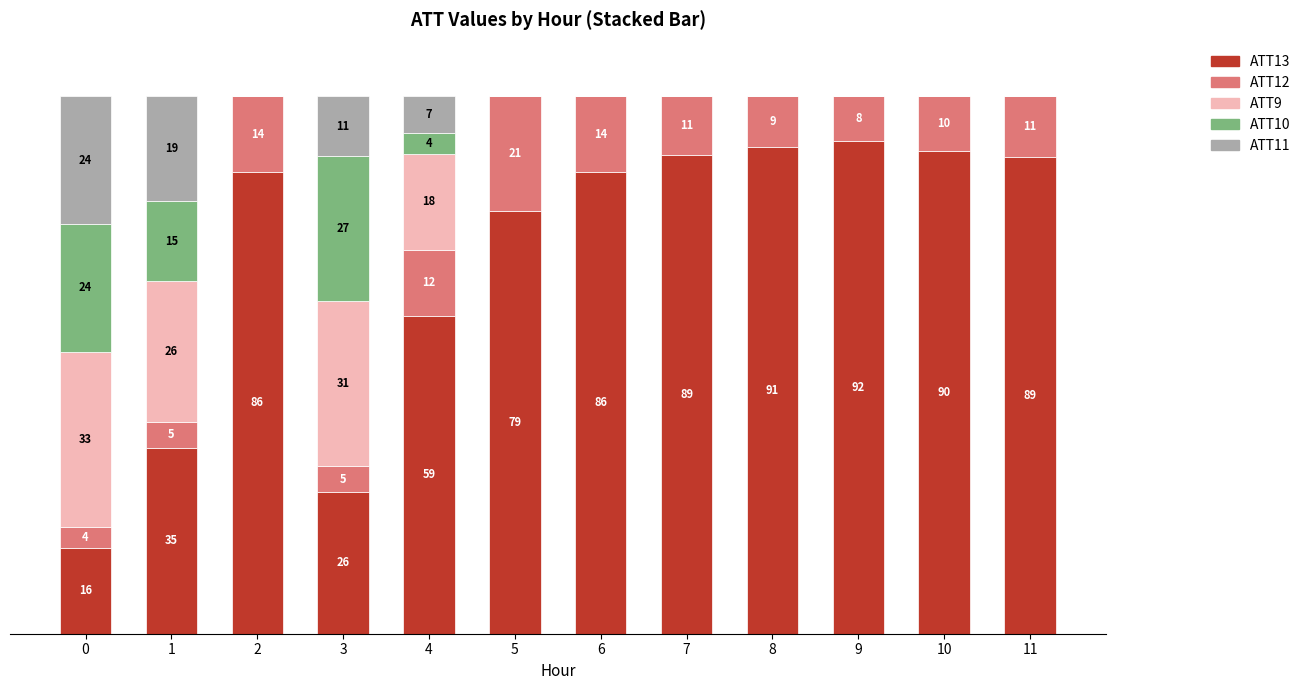

Are the bars horizontal?

No